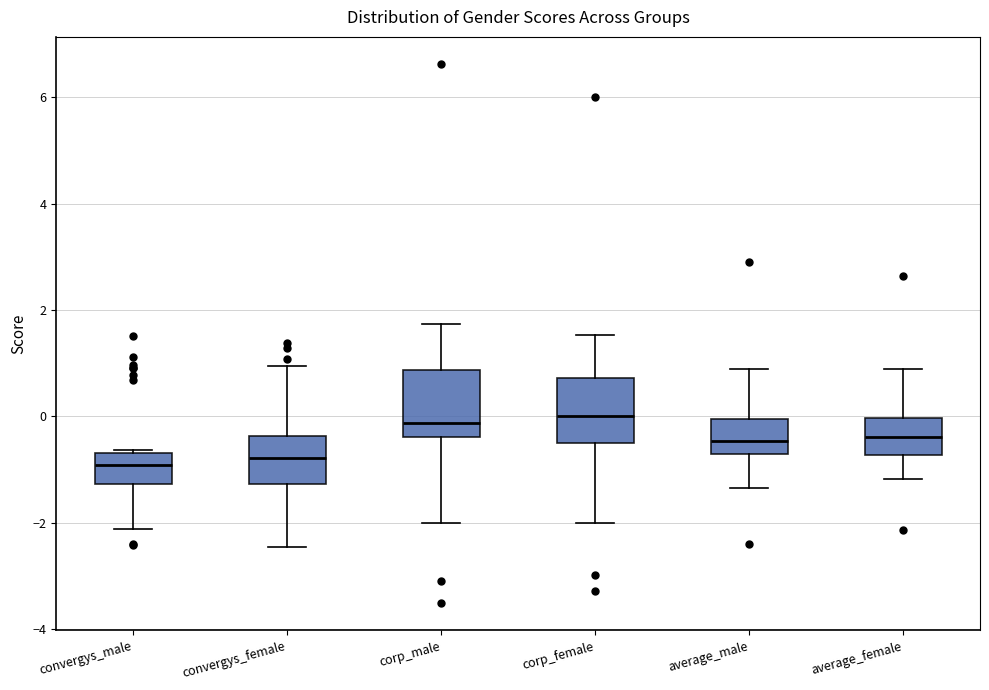

Reading left to right, transcribe this box plot: for each box, give where its median line is, the range the box spans, and where its two whiskers end, as read against the y-axis. The values are not printed on the chart, so give them approximately, as read against the axis.

convergys_male: median -1.0, box -1.2 to -0.6, whiskers -2.2 to -0.6
convergys_female: median -0.8, box -1.2 to -0.4, whiskers -2.4 to 1.0
corp_male: median -0.2, box -0.4 to 0.8, whiskers -2.0 to 1.8
corp_female: median 0.0, box -0.6 to 0.8, whiskers -2.0 to 1.6
average_male: median -0.4, box -0.6 to 0.0, whiskers -1.4 to 0.8
average_female: median -0.4, box -0.8 to 0.0, whiskers -1.2 to 1.0